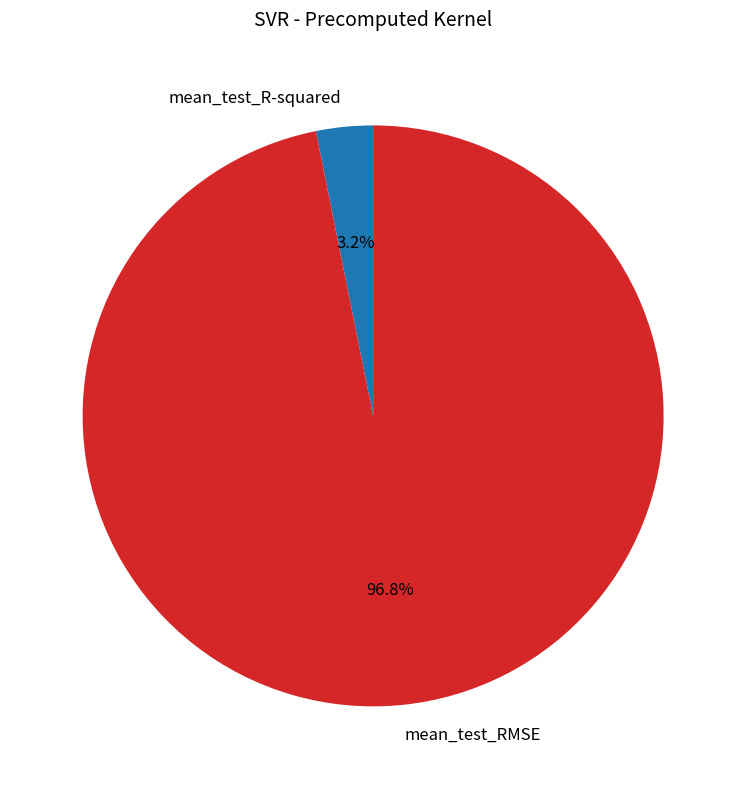

Between mean_test_R-squared and mean_test_RMSE, which is larger?

mean_test_RMSE